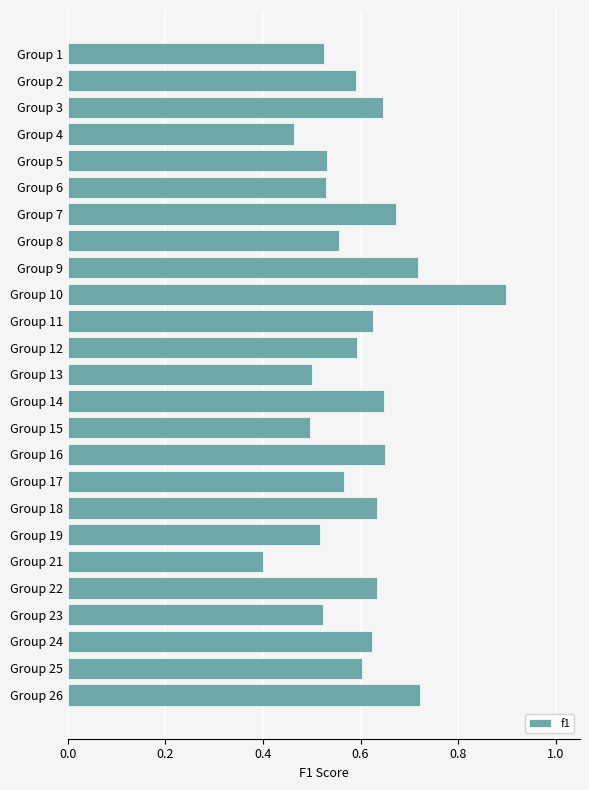

Which category has the lowest value across all series?

Group 21